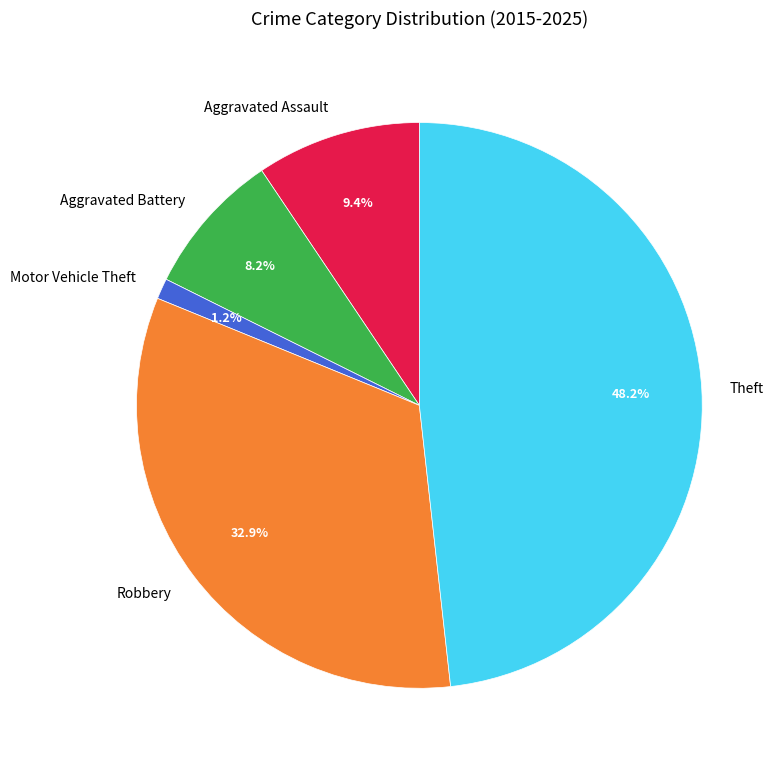

What is the ratio of the value at Robbery to the value at Aggravated Battery?

4.0